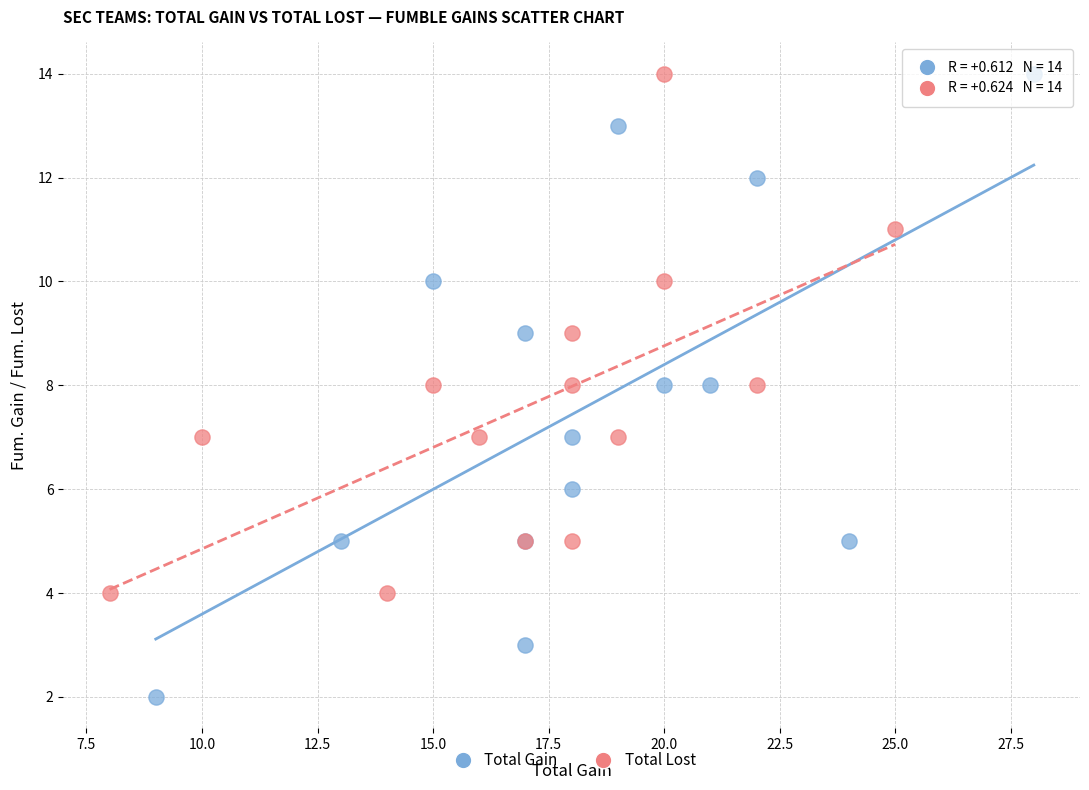

Which series reaches the minimum Y coordinate?

Total Gain